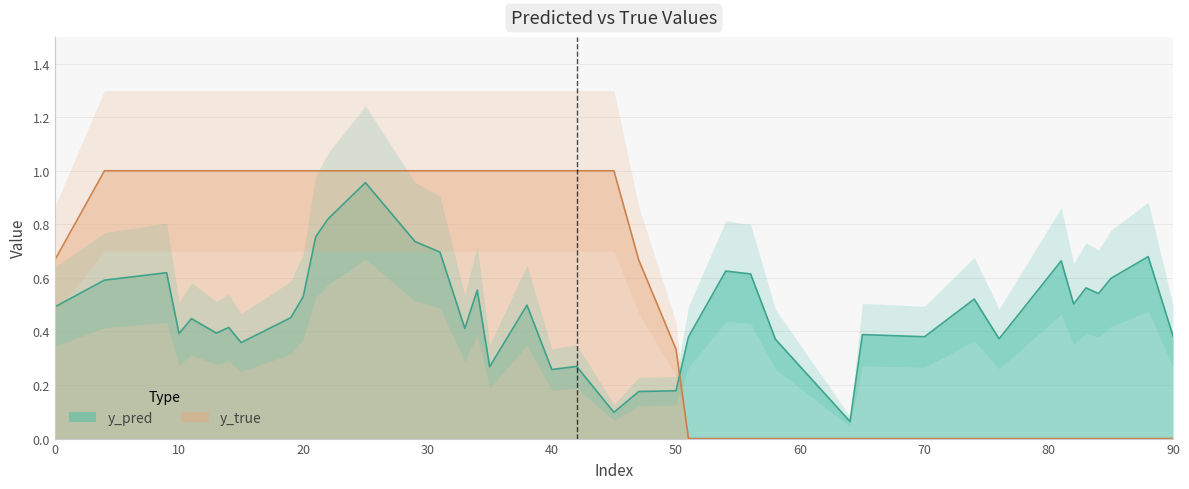

What is the difference between the maximum and minimum values?

1.0